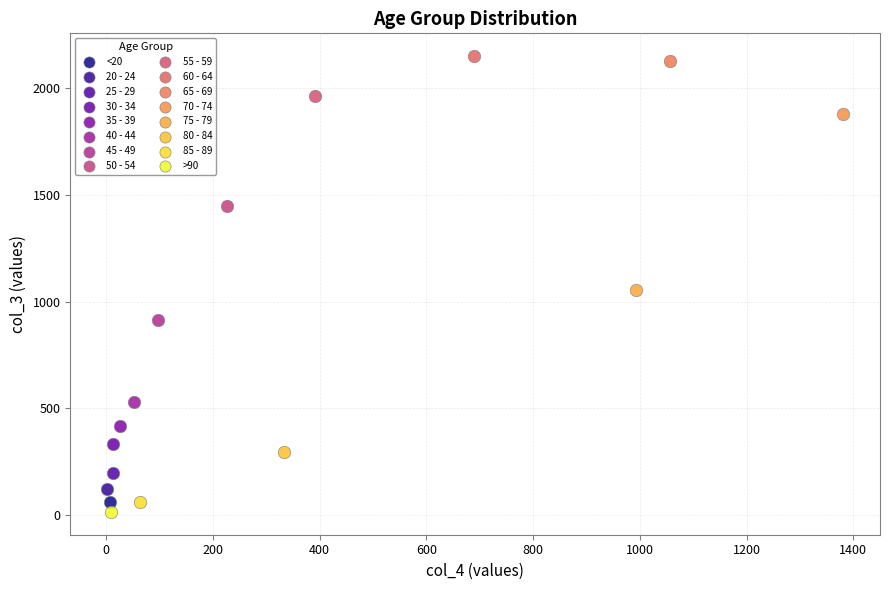

Which series reaches the minimum Y coordinate?

>90